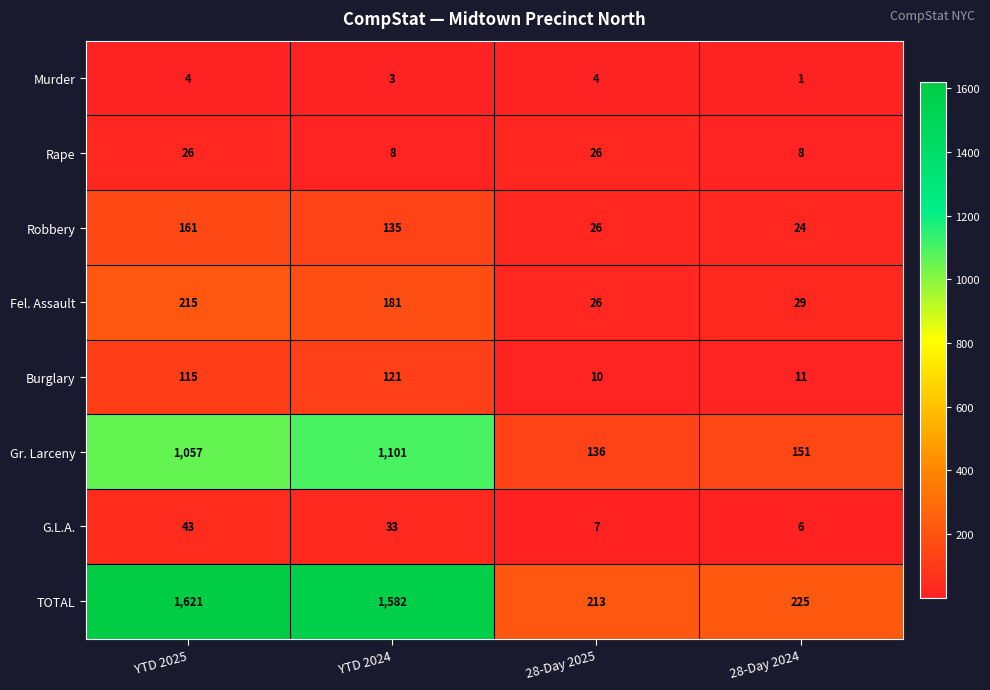

What is the sum of the Murder values at YTD 2024 and YTD 2025?

7